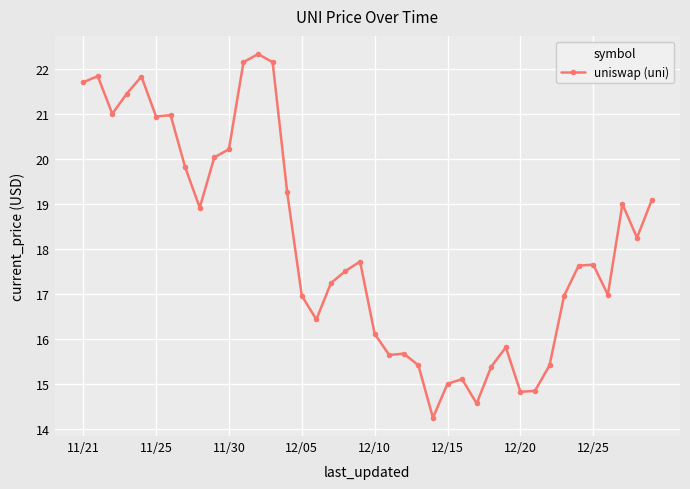

What is the value of the 17th point from the left?

16.4